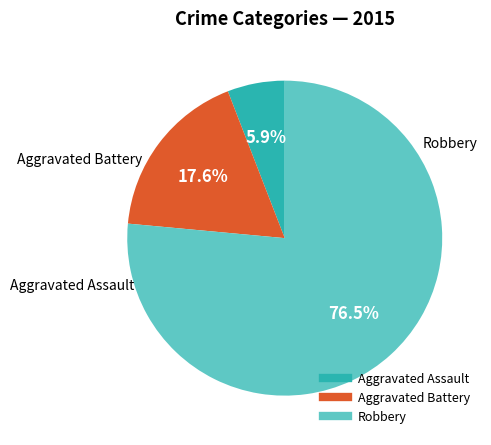

Which slice is the largest?

Robbery